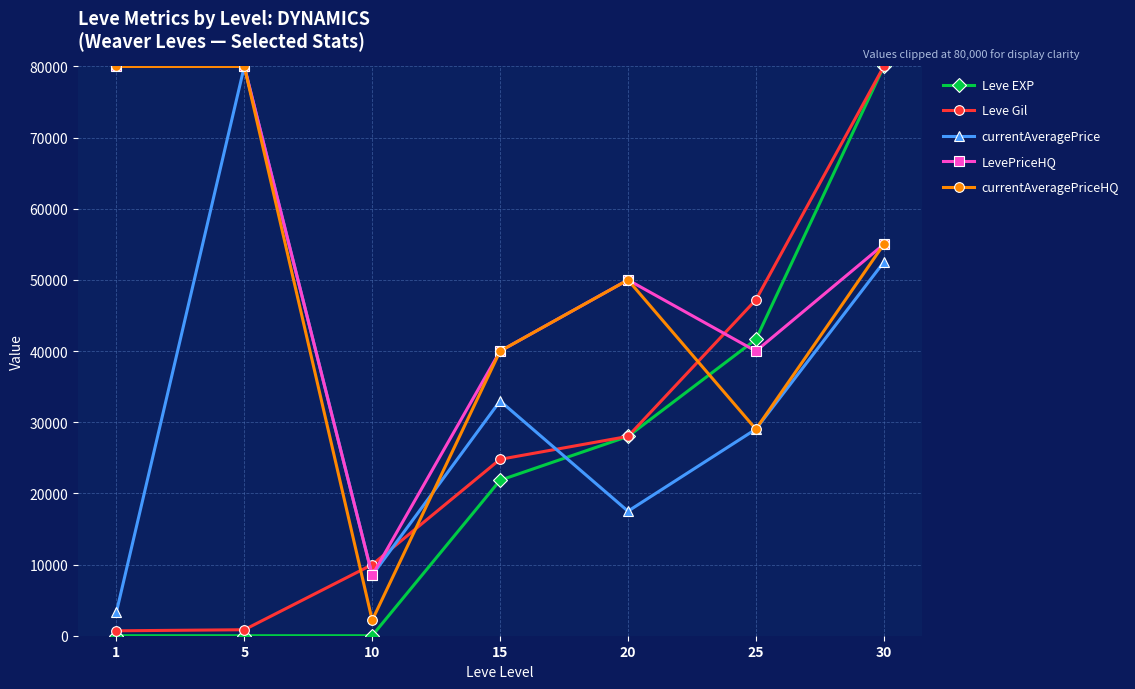

The value of Leve EXP at 15 is 21850. True or false?

True